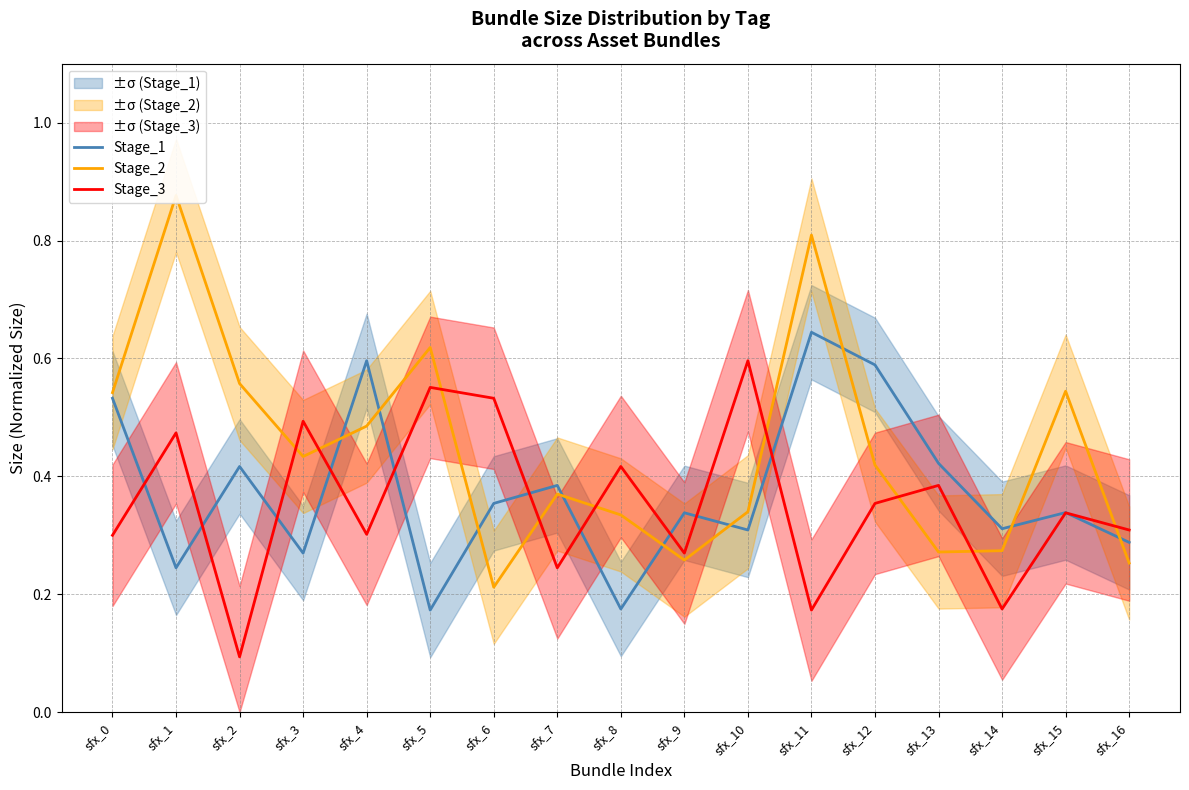

What is the sum of the Stage_1 values at sfx_13 and sfx_1?

0.7